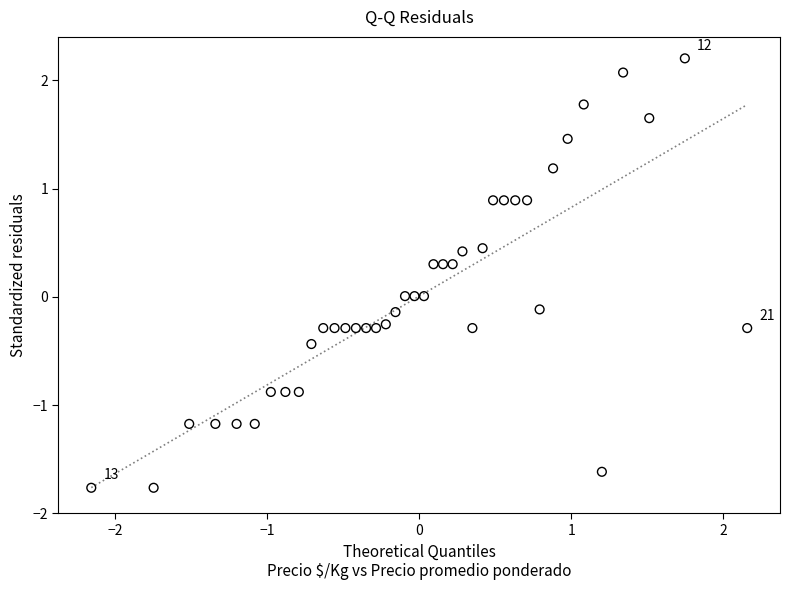

What is the range of X values (max minus min)?

4.3